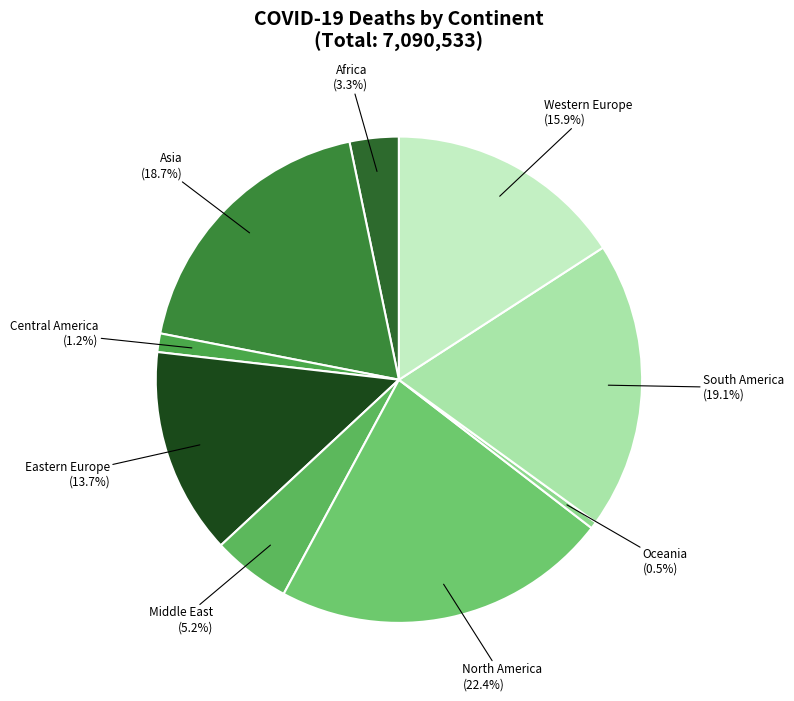

How much of the chart is everything except Asia?

81.3%